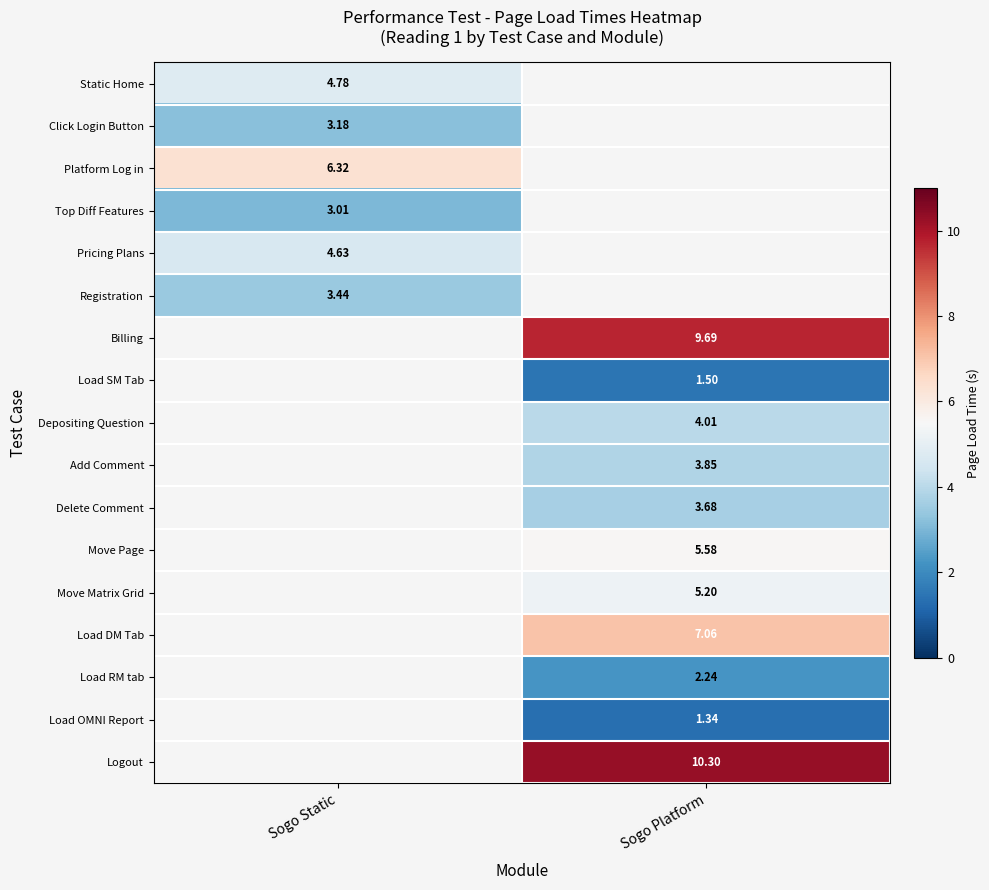

The value of Registration at Sogo Static is 4.5. True or false?

False